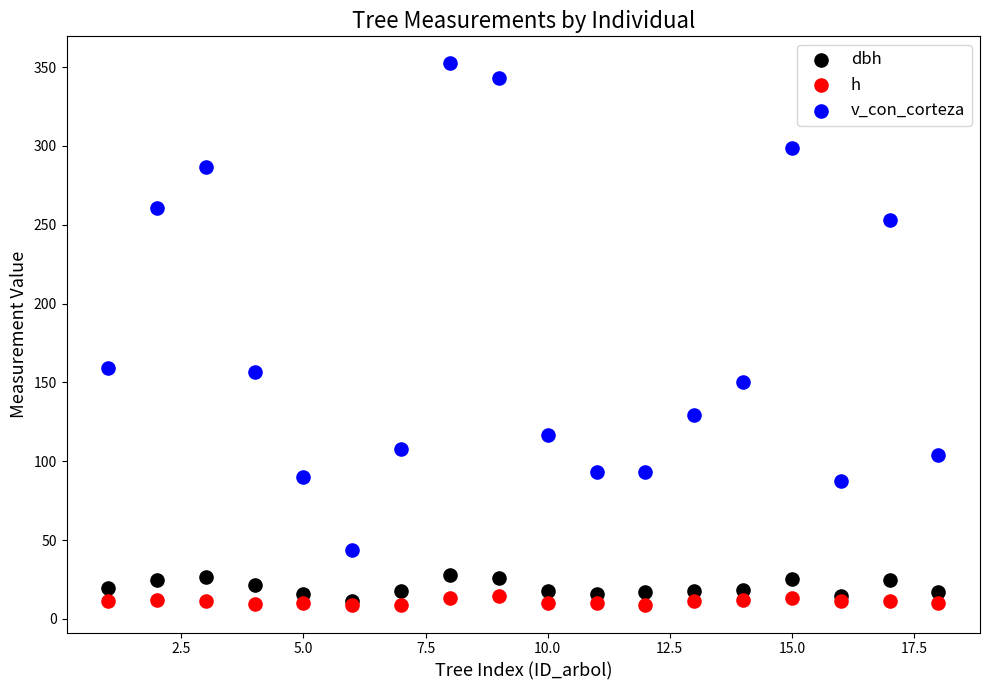

What are all the series names shown in the legend?

dbh, h, v_con_corteza